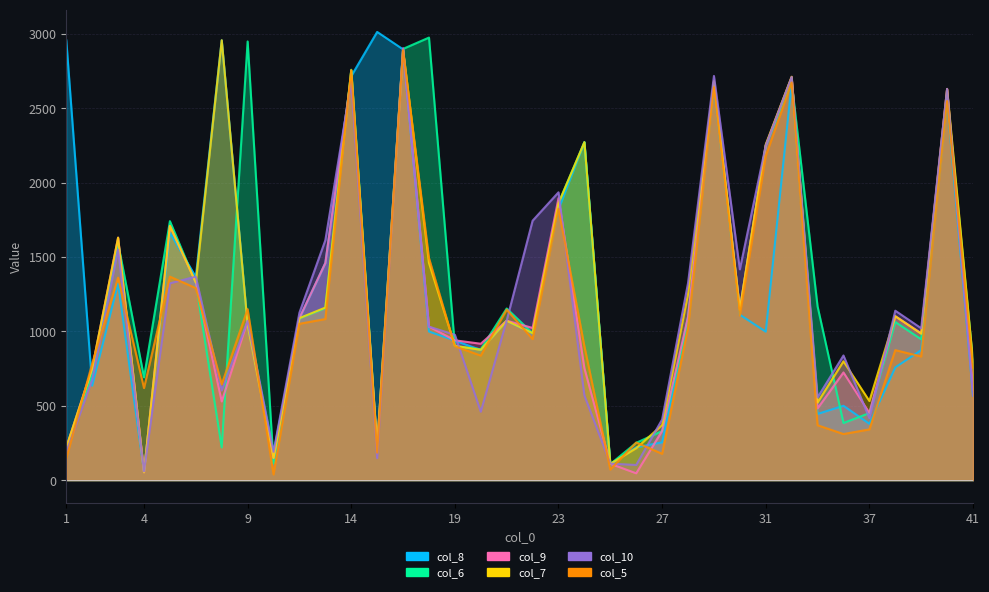

Reading left to right, list all the values displayed in this chart.

col_8: 2957	635	1322	57	1664	1366	2957	1042	181	1089	1460	2716	3013	2896	999	938	875	1070	988	1821	2272	109	221	254	1099	2639	1112	998	2670	445	500	379	758	874	2551	569
col_6: 219	714	1593	691	1741	1327	220	2949	113	1088	1156	2759	223	2899	2975	901	880	1154	987	1862	2272	108	251	330	1060	2674	1146	2248	2677	1168	384	451	1063	947	2592	794
col_9: 220	752	1630	53	1709	1329	529	1070	149	1090	1460	2716	226	2902	1032	940	917	1072	1023	1896	752	110	46	331	1097	2675	1151	2249	2709	482	724	452	1102	988	2630	608
col_7: 220	752	1630	53	1709	1329	2957	1042	149	1089	1160	2754	226	2894	1460	903	876	1071	988	1861	2272	109	215	370	1250	2683	1145	2257	2712	522	799	532	1102	984	2629	798
col_10: 188	674	1550	59	1323	1368	603	1071	190	1126	1613	2677	148	2902	1032	977	460	1073	1744	1935	569	111	102	408	1325	2717	1417	2250	2710	556	838	417	1139	1021	2630	569
col_5: 146	784	1361	619	1368	1291	644	1150	38	1051	1083	2756	185	2890	1493	900	837	1146	948	1824	900	71	253	177	1023	2641	1107	2179	2673	369	310	341	874	831	2548	756